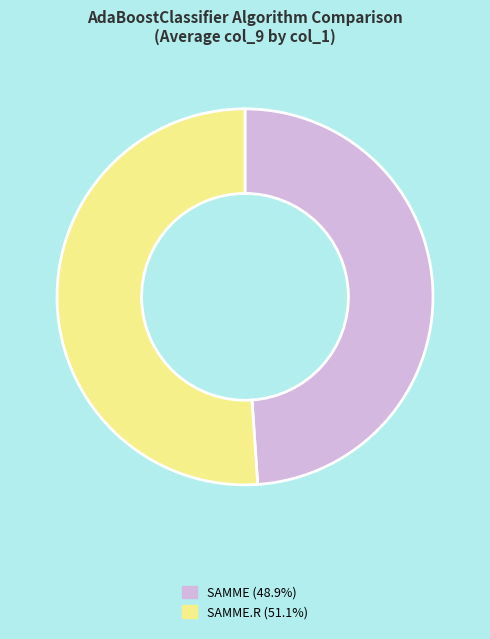

What is the ratio of the value at SAMME (48.9%) to the value at SAMME.R (51.1%)?

1.0